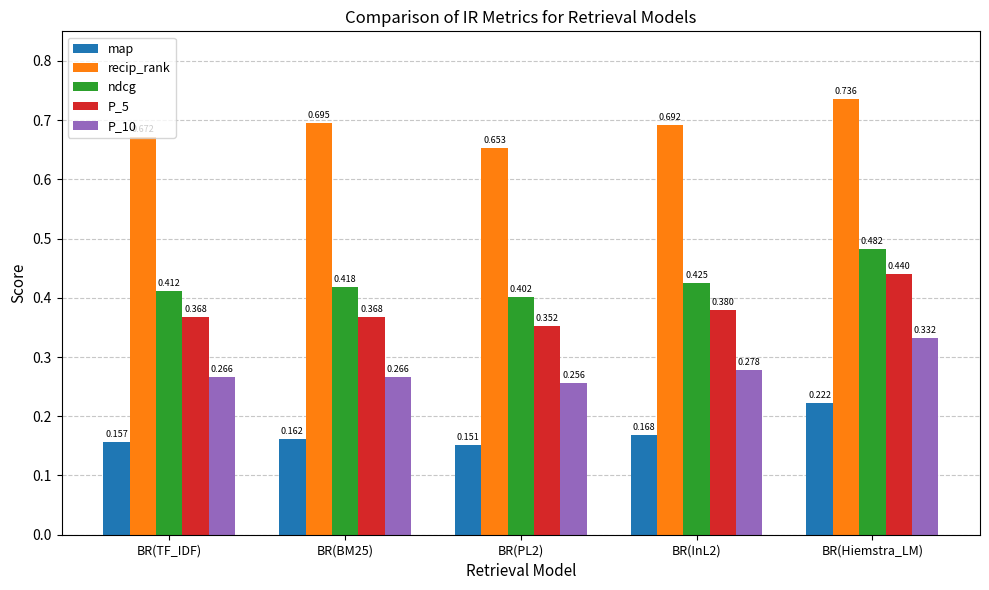

Which series has the largest total across all categories?

recip_rank